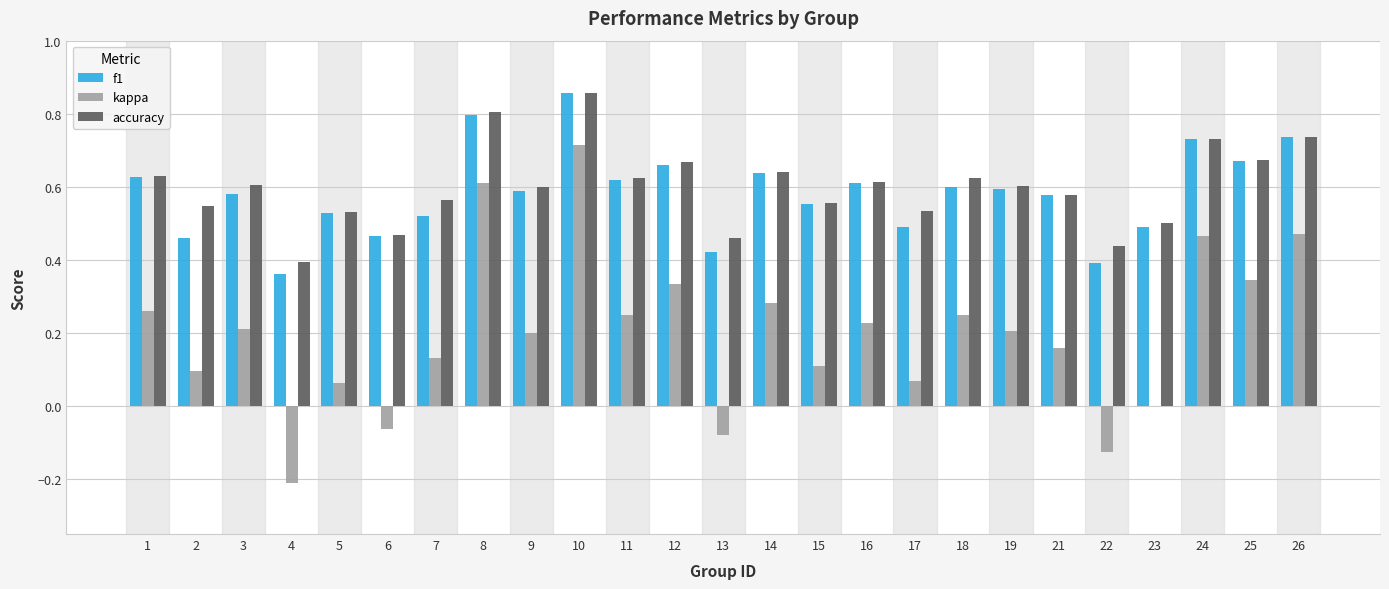

At which category is the sum across all series the highest?

10